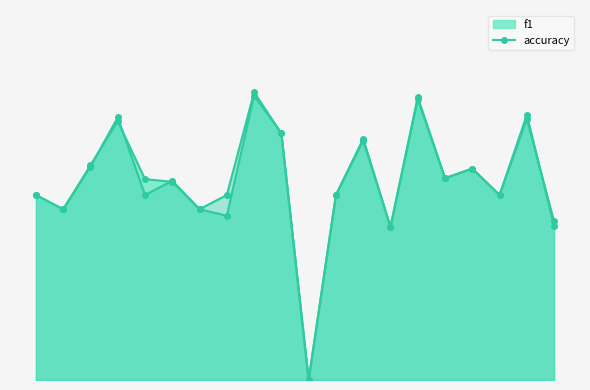

At which category does f1 reach its first local valley?

2